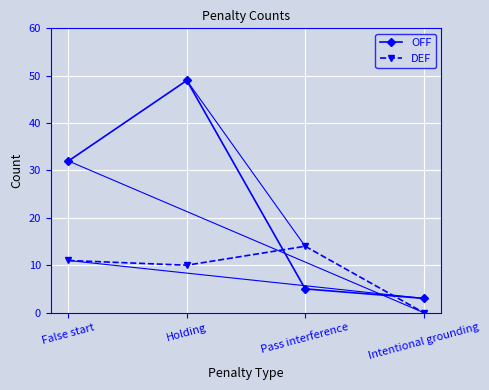

In DEF, how many points are lower than both neighbors (excluding endpoints)?

1